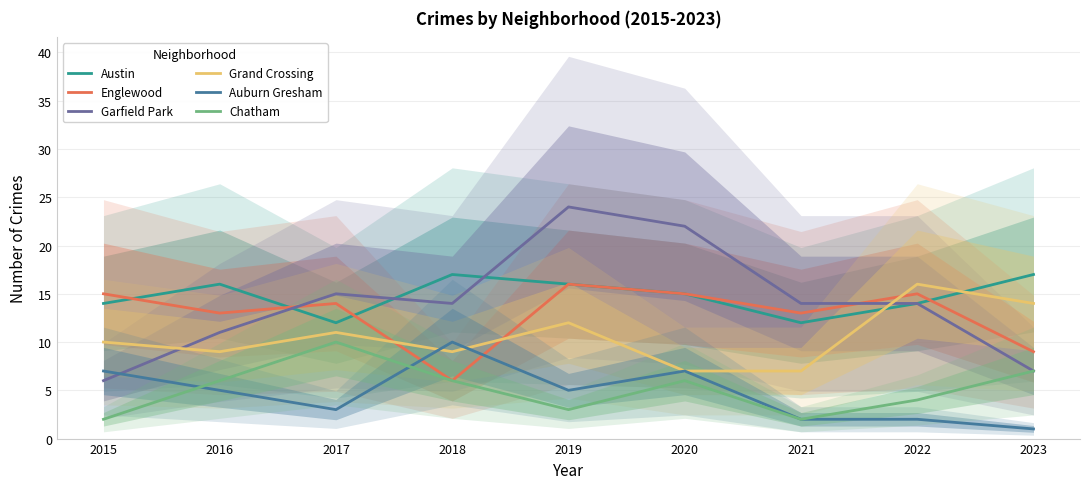

What are all the series names shown in the legend?

Austin, Englewood, Garfield Park, Grand Crossing, Auburn Gresham, Chatham